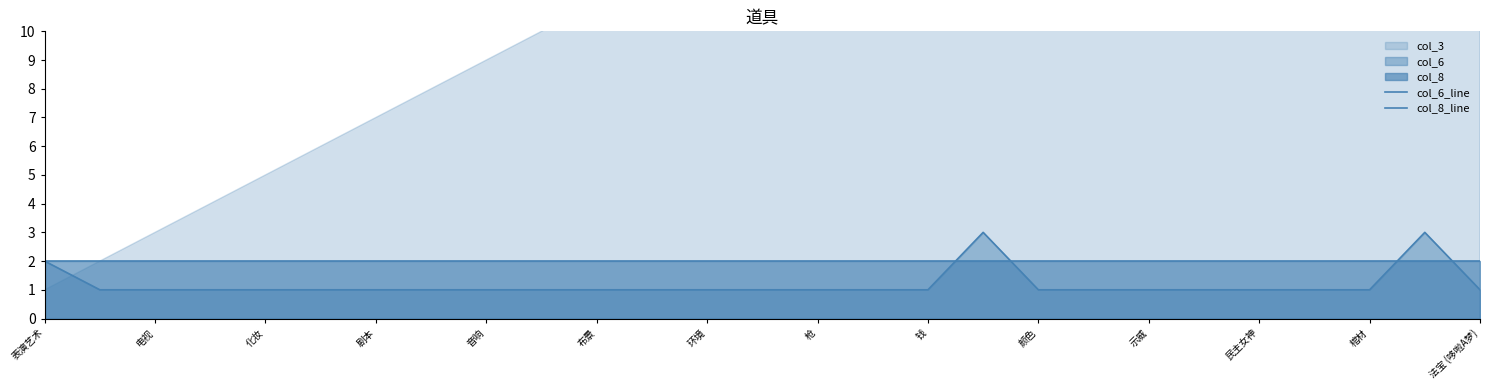

Reading right to left, what are all the values shown in this chart?

col_6_line: 1	3	1	1	1	1	1	1	1	3	1	1	1	1	1	1	1	1	1	1	1	1	1	1	1	1	2
col_8_line: 2	2	2	2	2	2	2	2	2	2	2	2	2	2	2	2	2	2	2	2	2	2	2	2	2	2	2